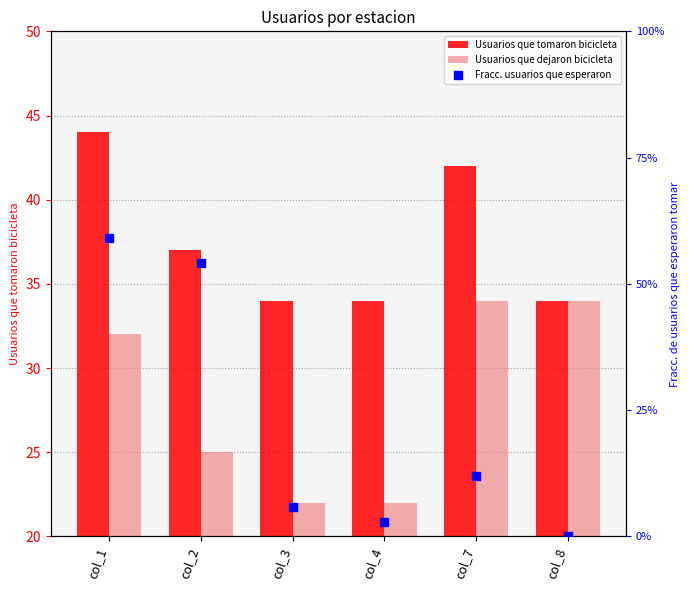

Which series contains the highest Y value?

Usuarios que tomaron bicicleta